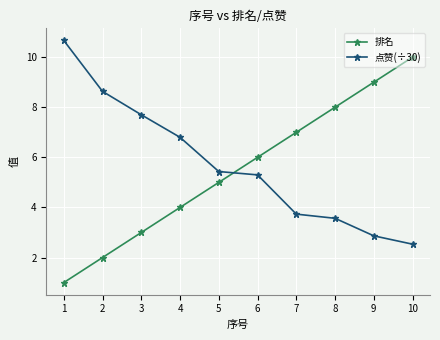

Which series has the largest total across all categories?

点赞(÷30)